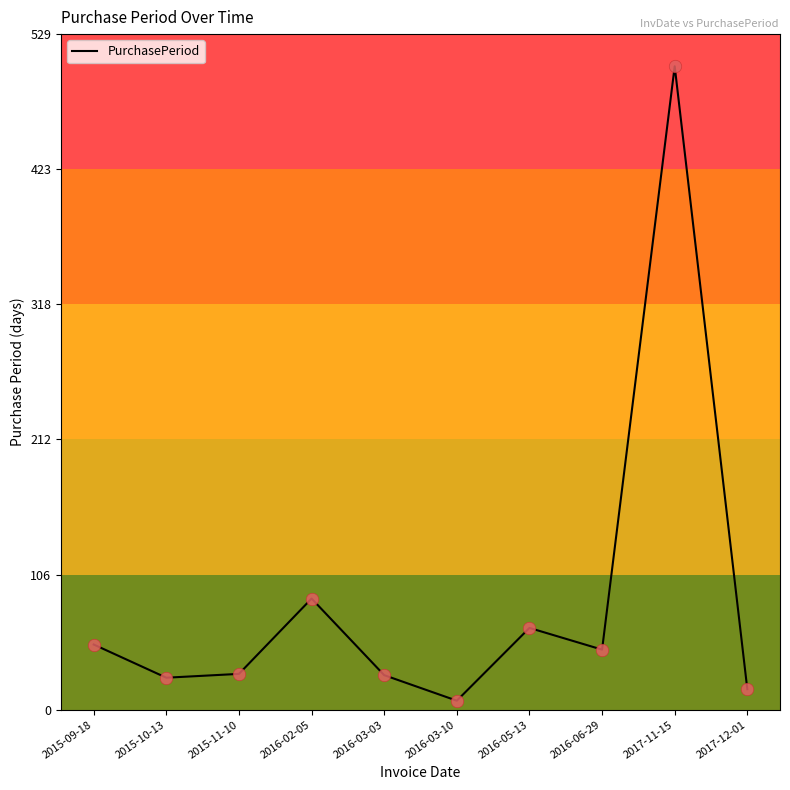

What is the change in value from 2016-03-03 to 2016-03-10?

-20